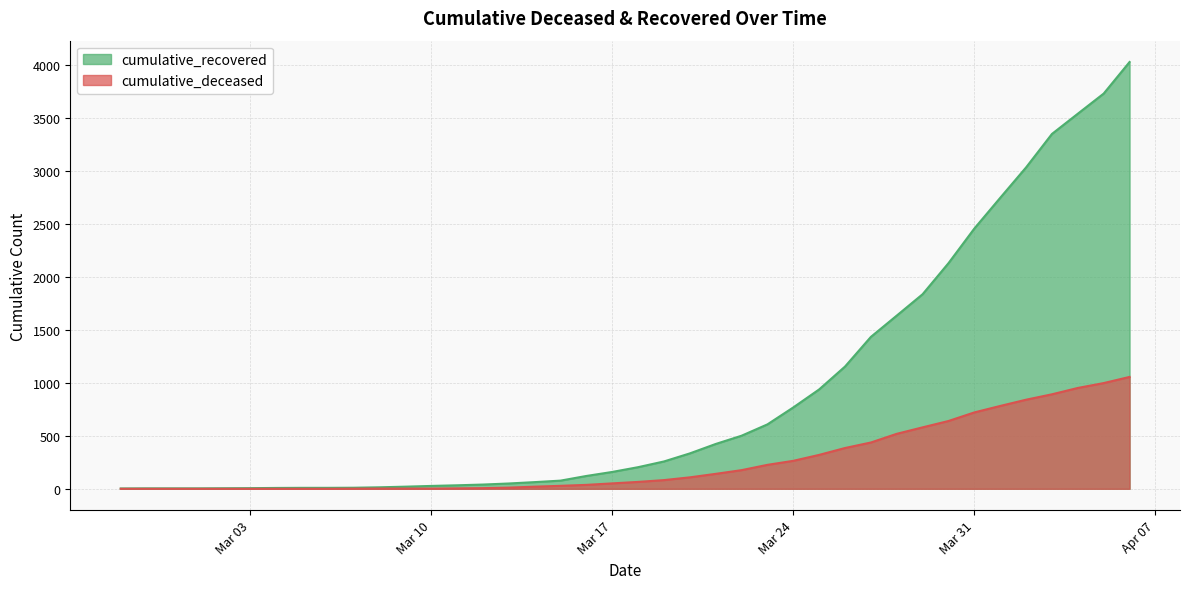

True or false: cumulative_recovered has a value of 1241 at 2020-04-01.

False